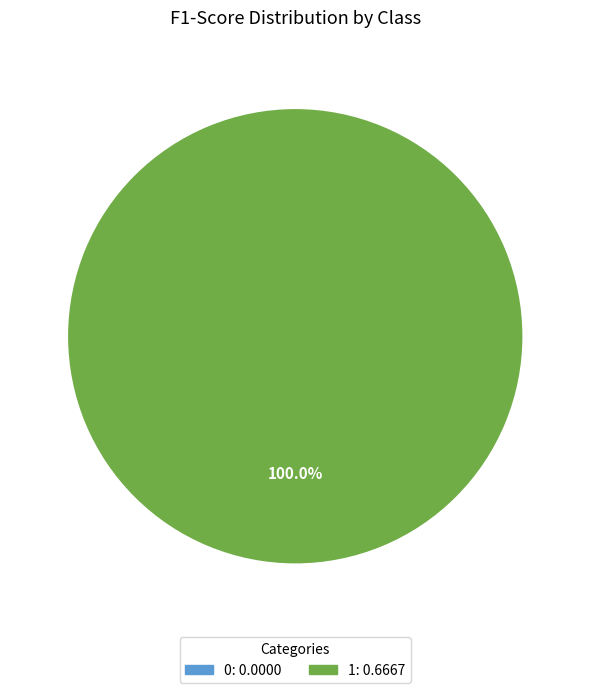

To the nearest percent, what is the combined percentage of 0 and 1?

100%